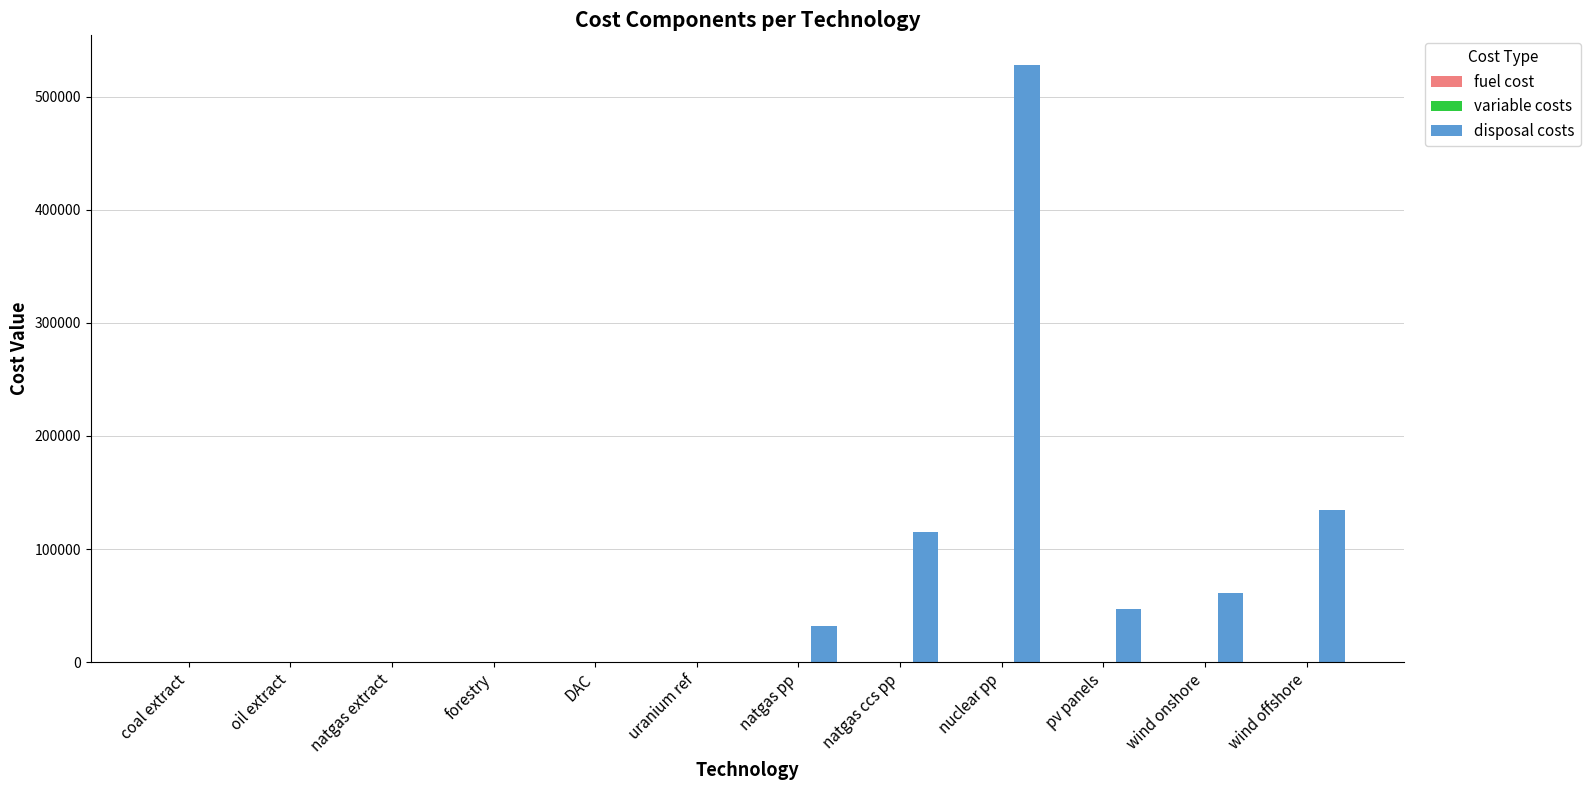

What is the maximum value shown in the chart?

527910.2